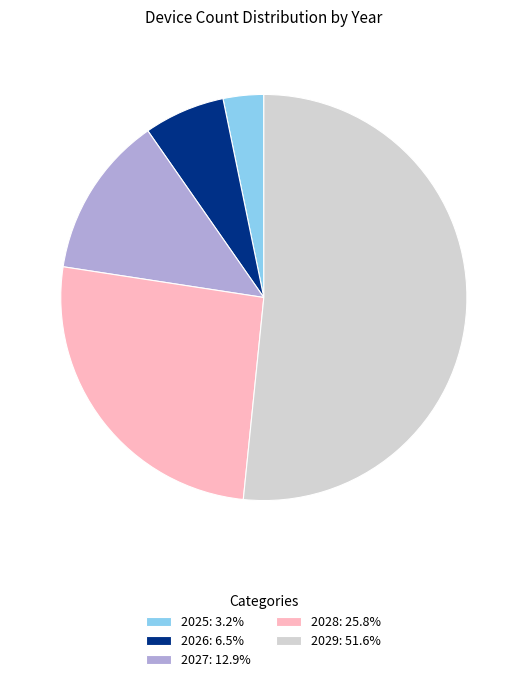

Do 2025 and 2027 together represent more than half of the pie?

No